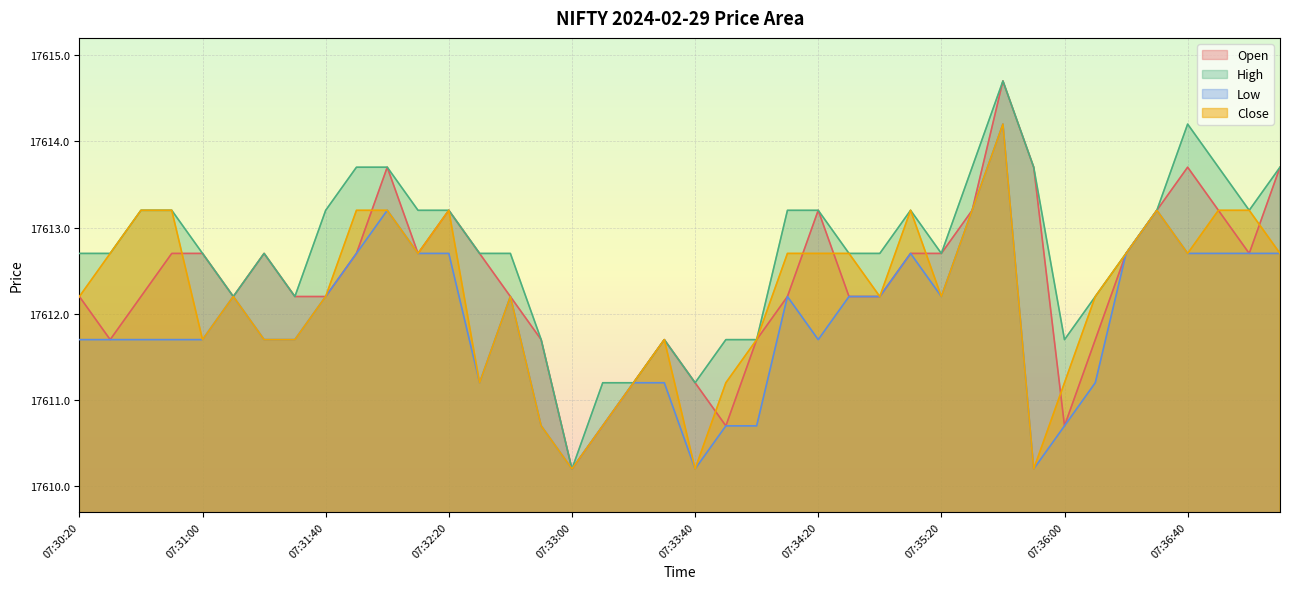

What is the value of the Open point at the 4th from the left?

17612.7